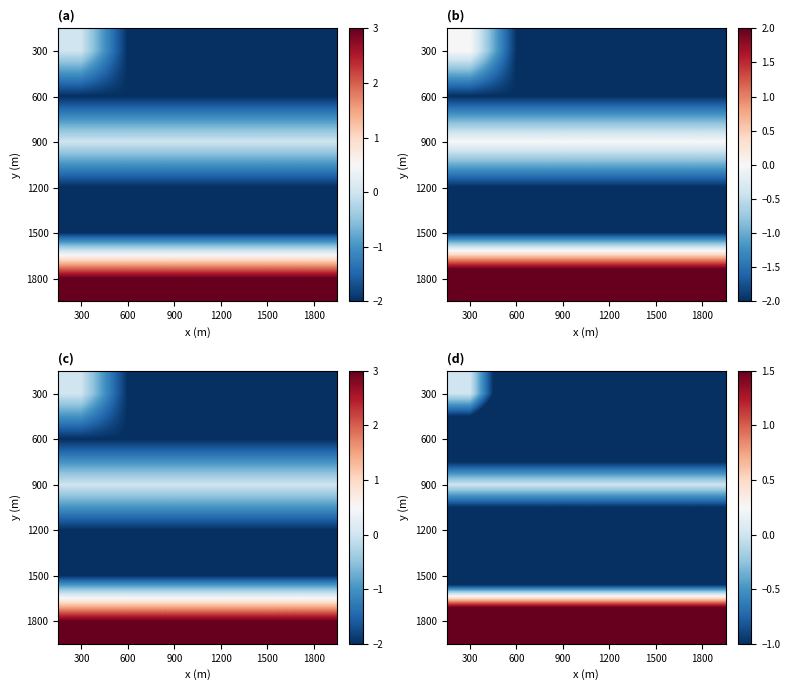

At which category is the sum across all series the highest?

300